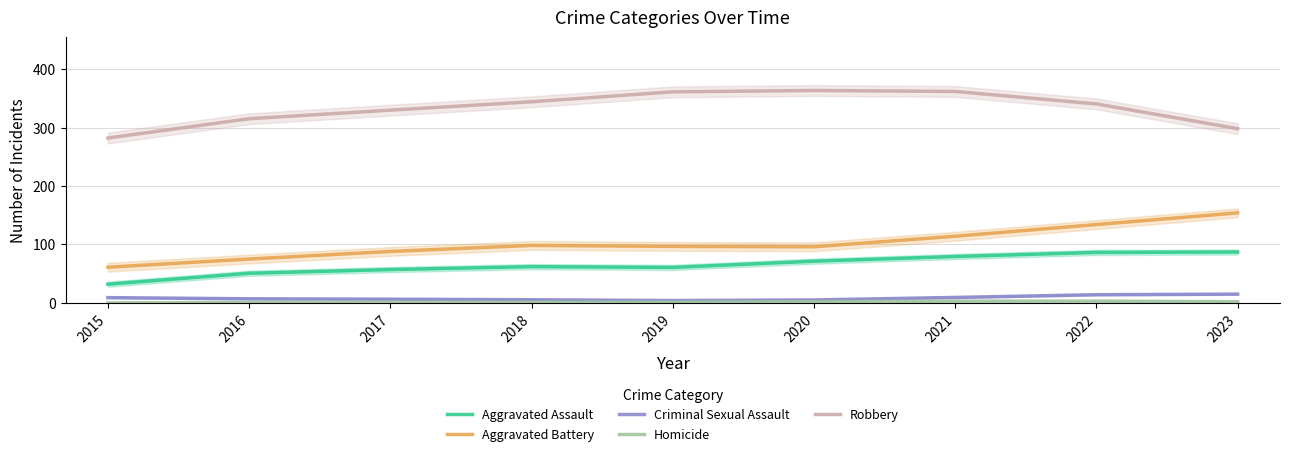

Is the value of Aggravated Assault at 2016 greater than the value of Homicide at 2019?

Yes